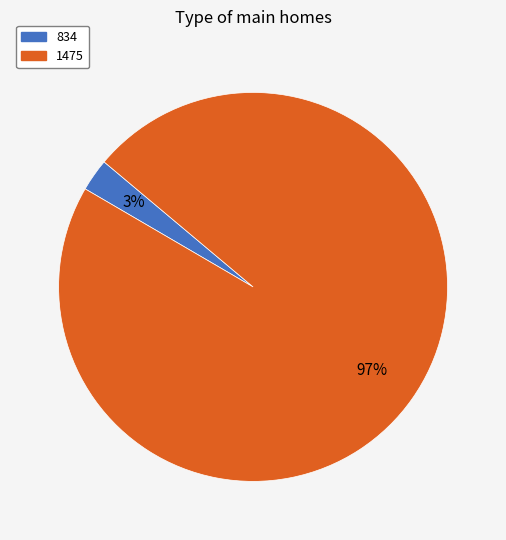

Rank the categories by value from highest to lowest.

1475, 834